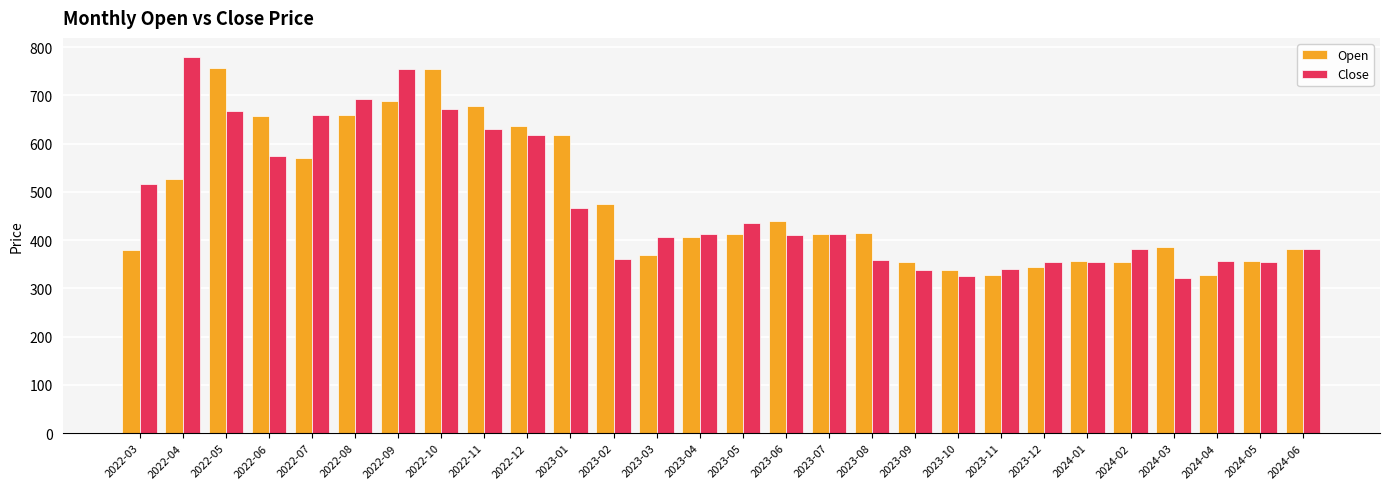

List the series in order of their peak value, lowest first.

Open, Close